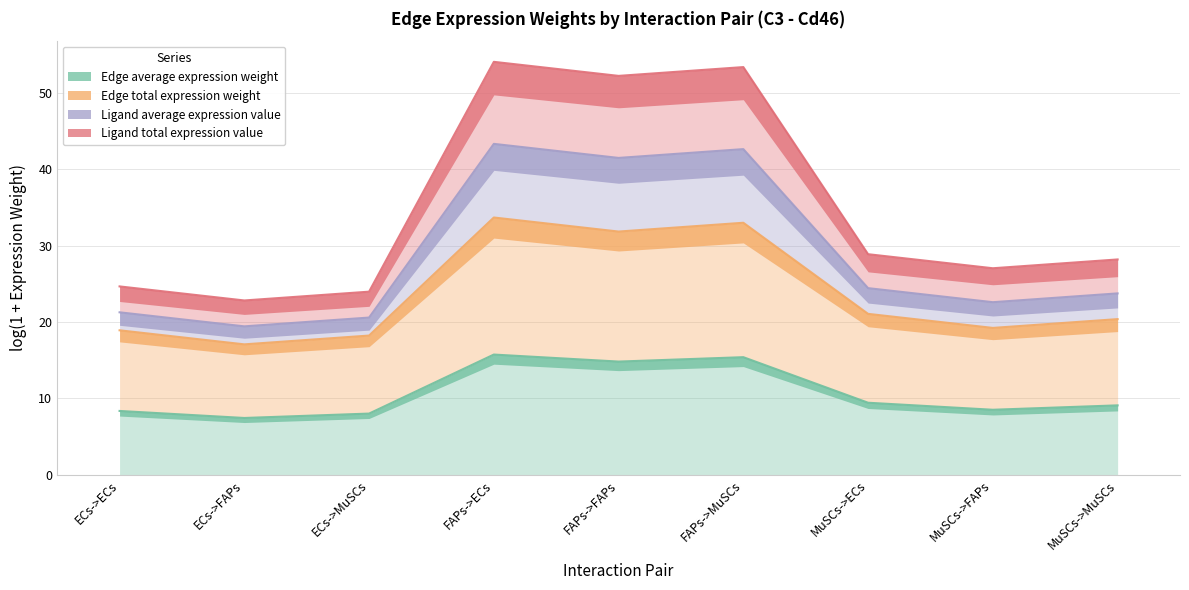

True or false: Ligand total expression value and Ligand average expression value intersect in this chart.

False